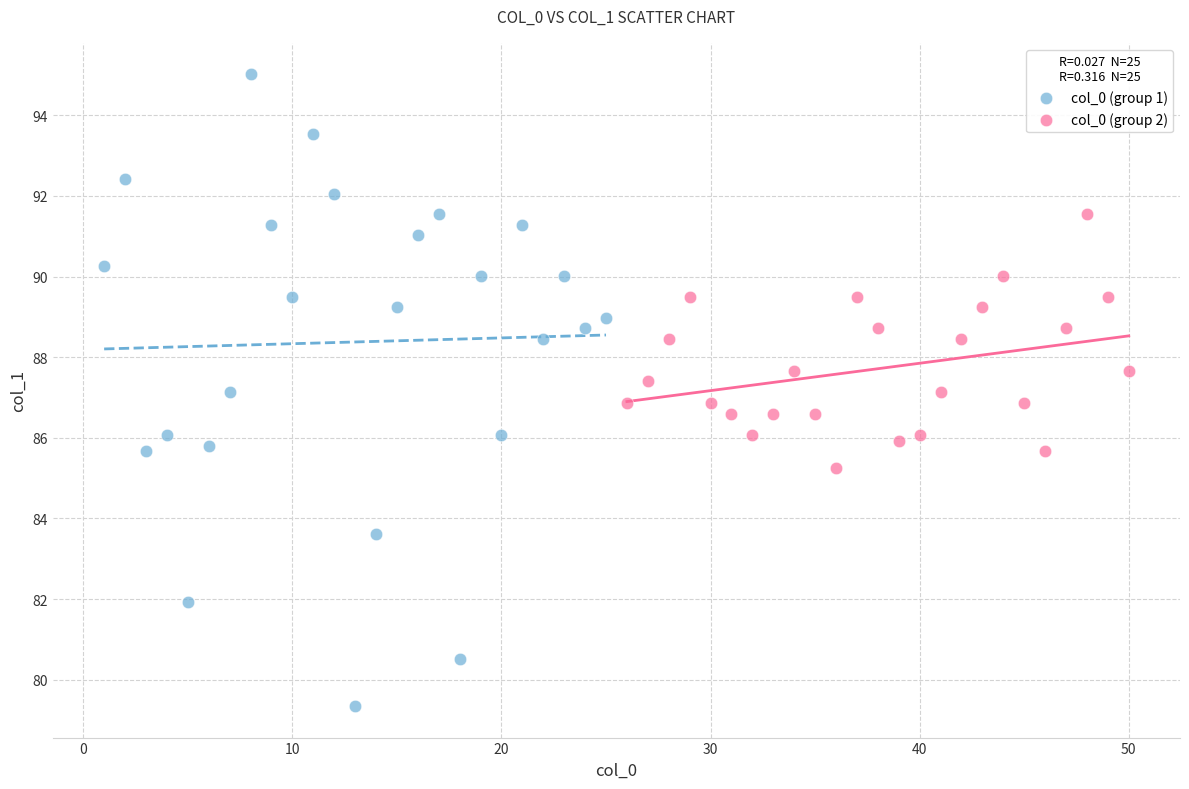

Which series reaches the maximum Y coordinate?

col_0 (group 1)